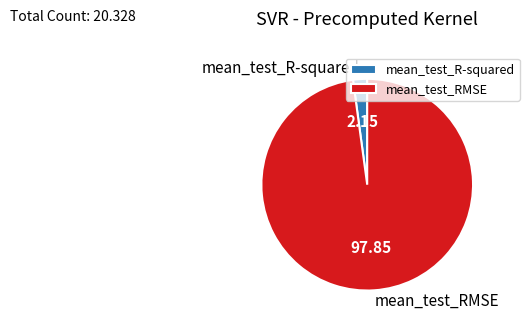

Is it true that mean_test_R-squared is 2% of the pie?

True